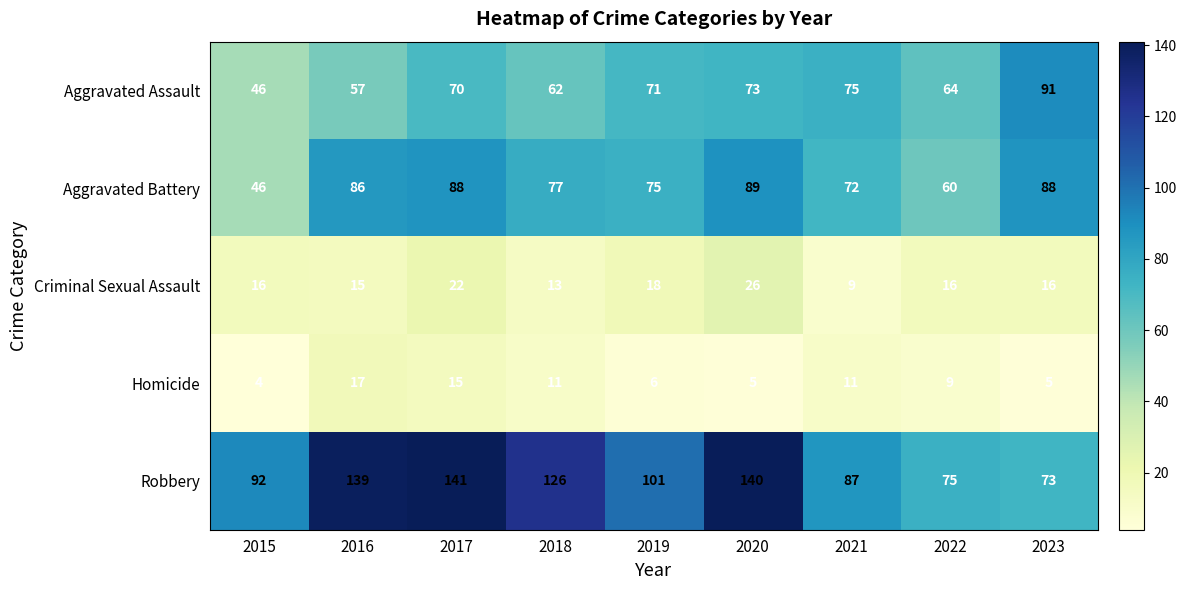

What is the difference between the maximum and minimum values in the Aggravated Battery series?

43